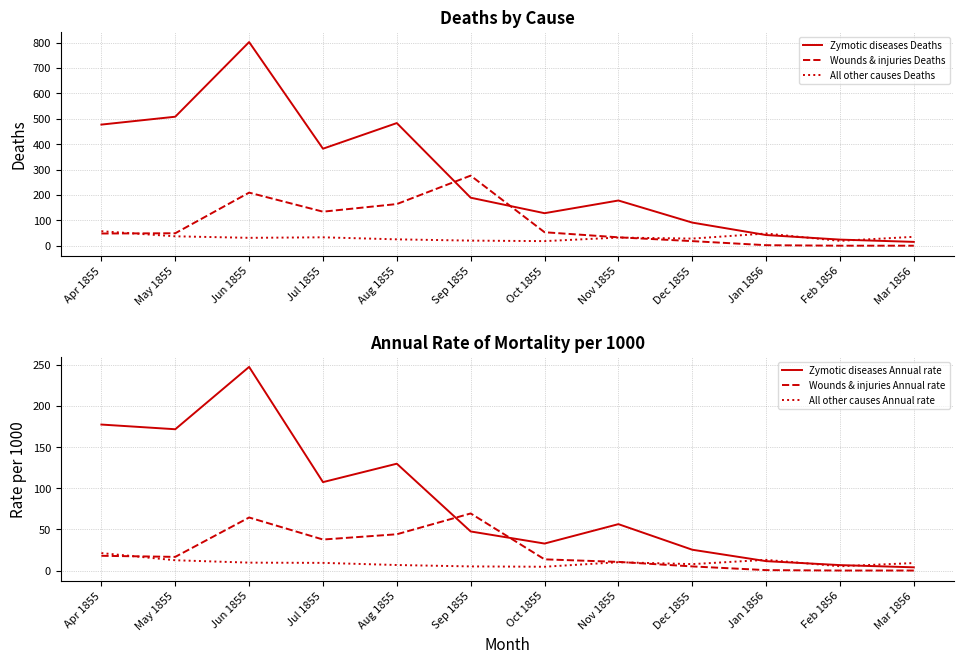

True or false: Zymotic diseases Deaths and All other causes Annual rate intersect in this chart.

False